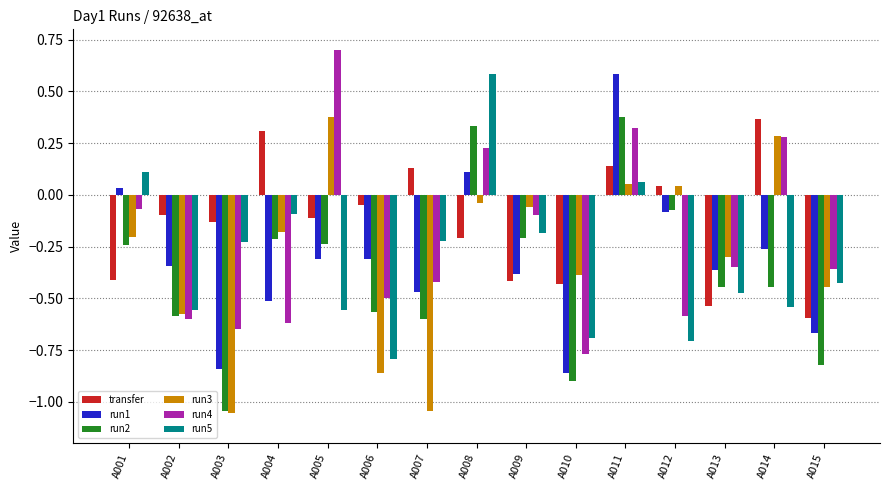

True or false: run3 has a value of -0.1 at A009.

True